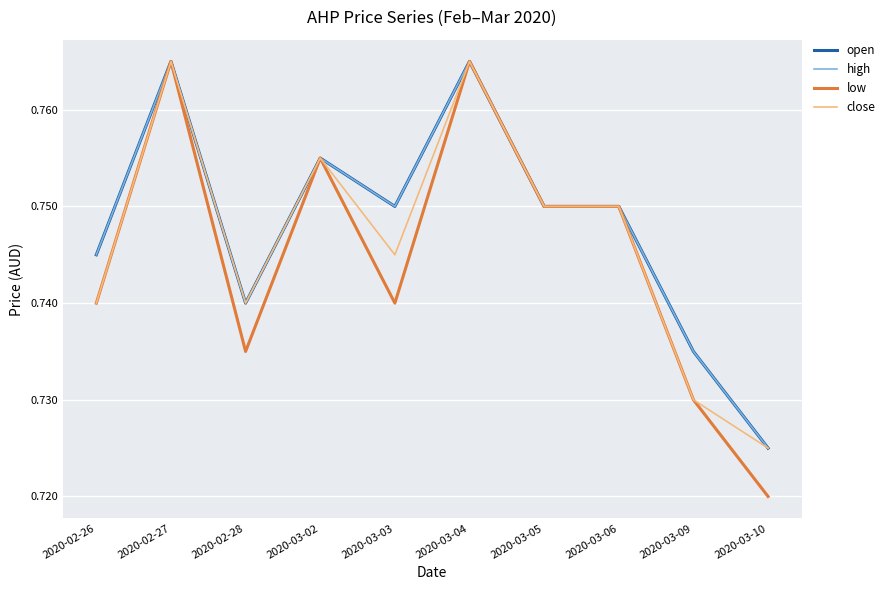

Which has a higher value, 2020-02-26 or 2020-03-03?

2020-03-03